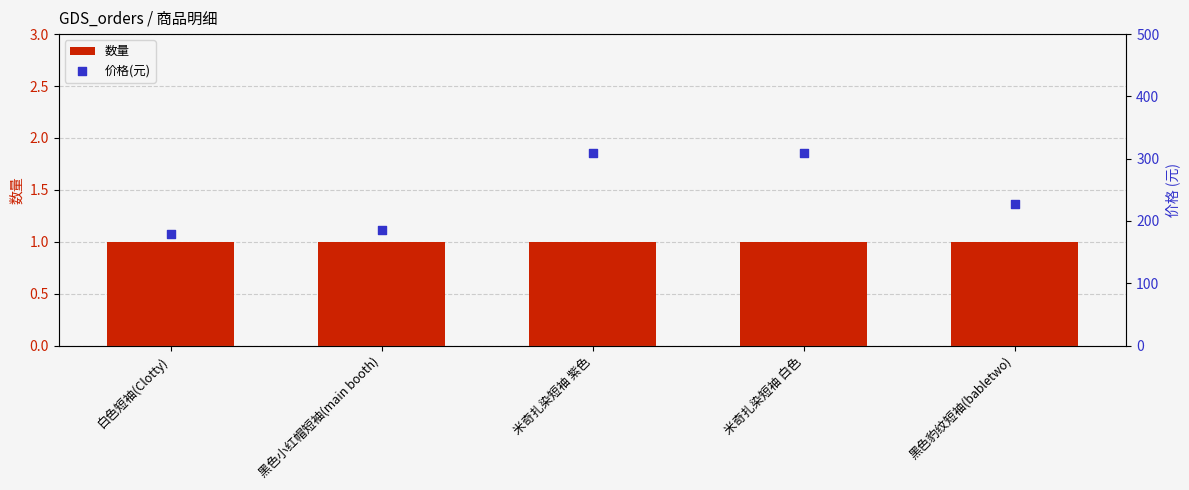

Which series contains the lowest Y value?

数量